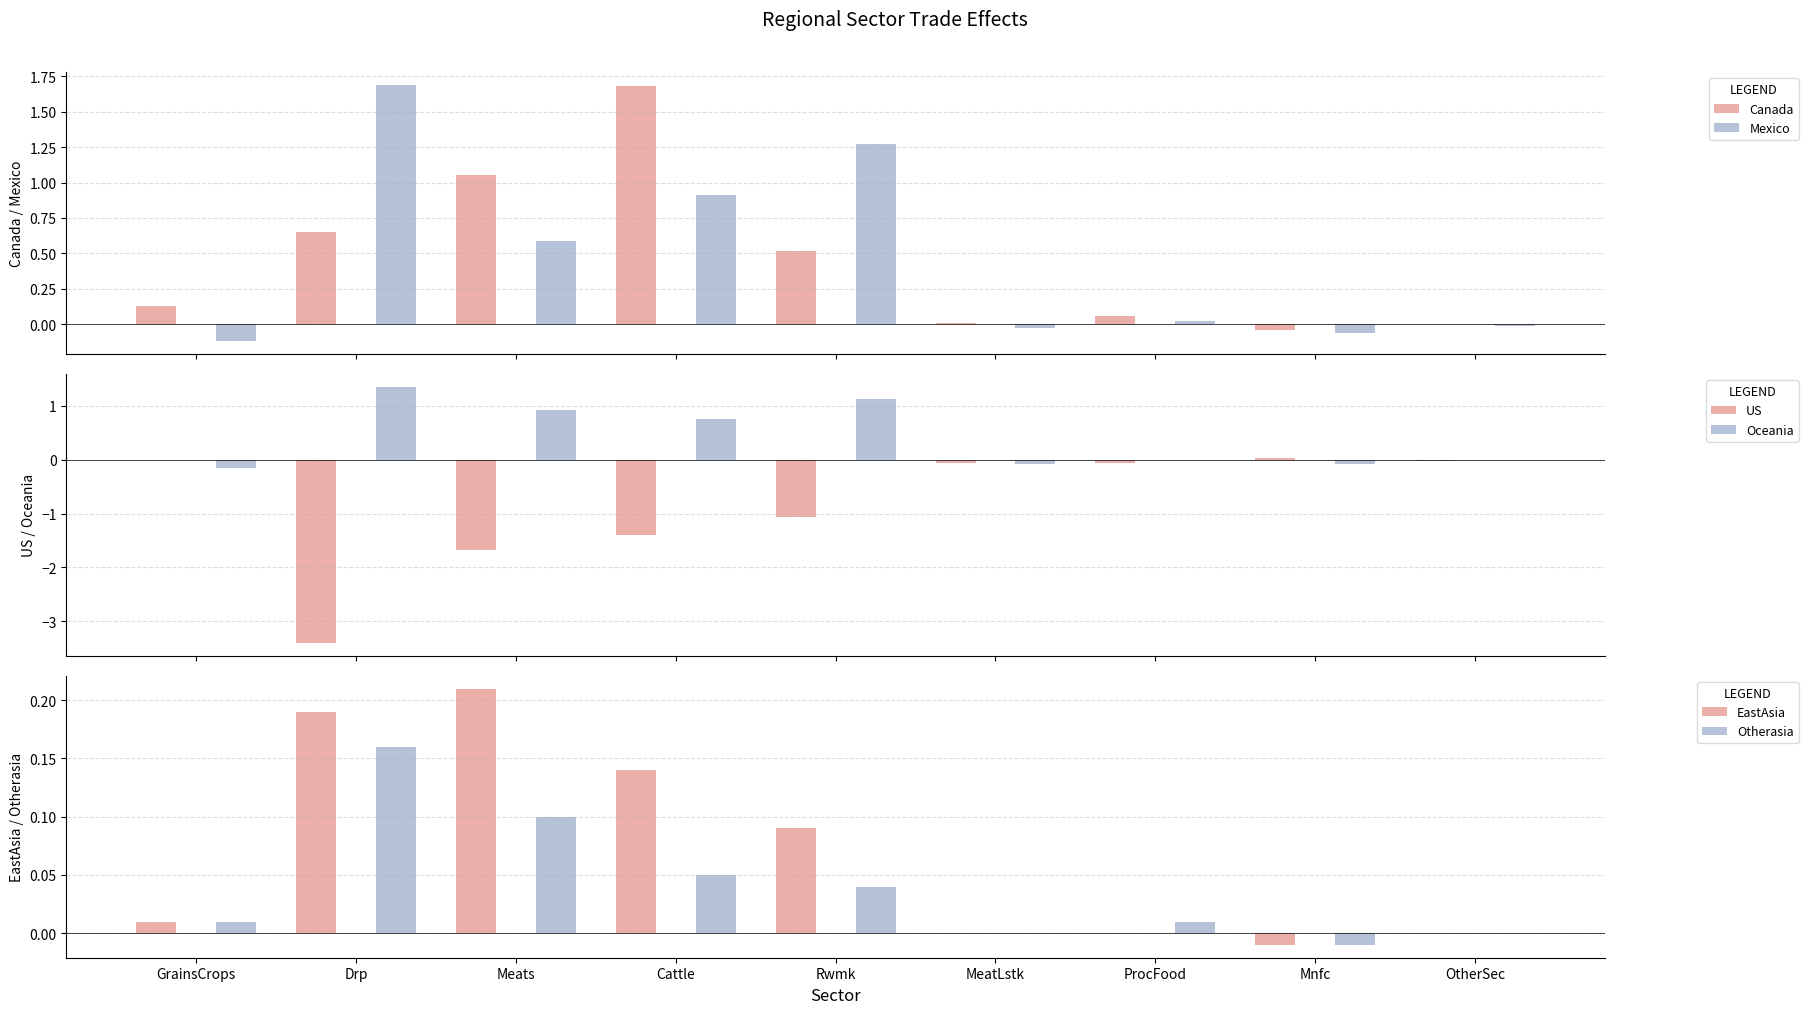

At which label is Otherasia closest to 0?

MeatLstk